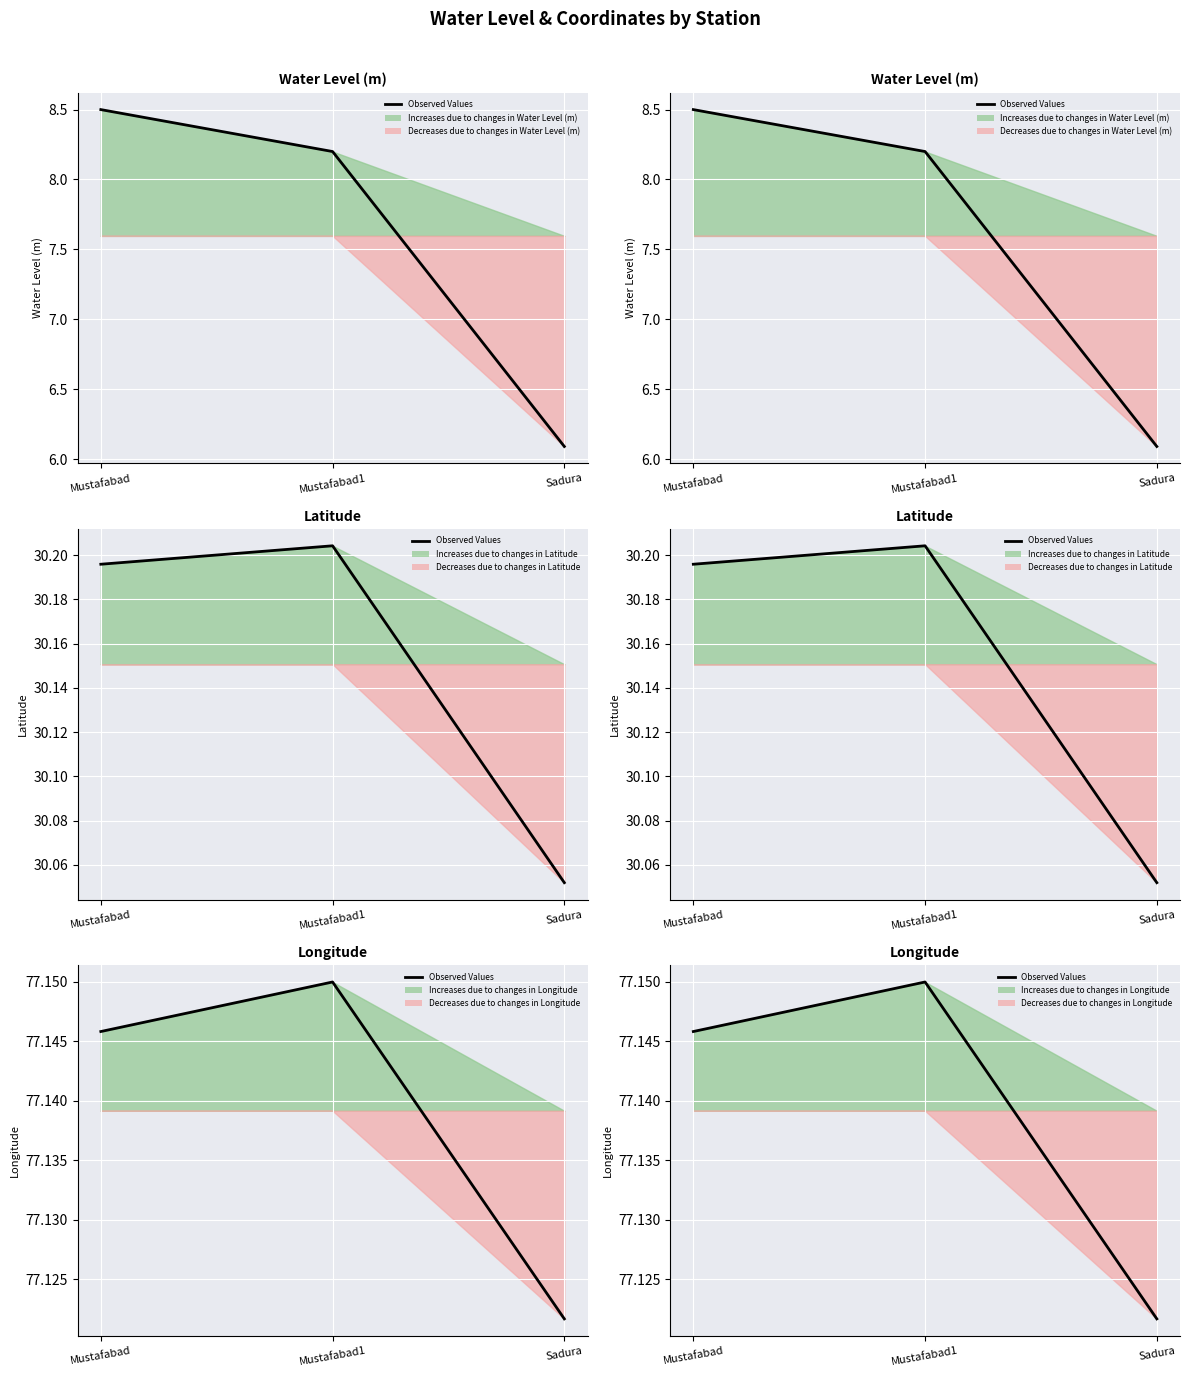

What is the value of the 1st point from the left?

77.1